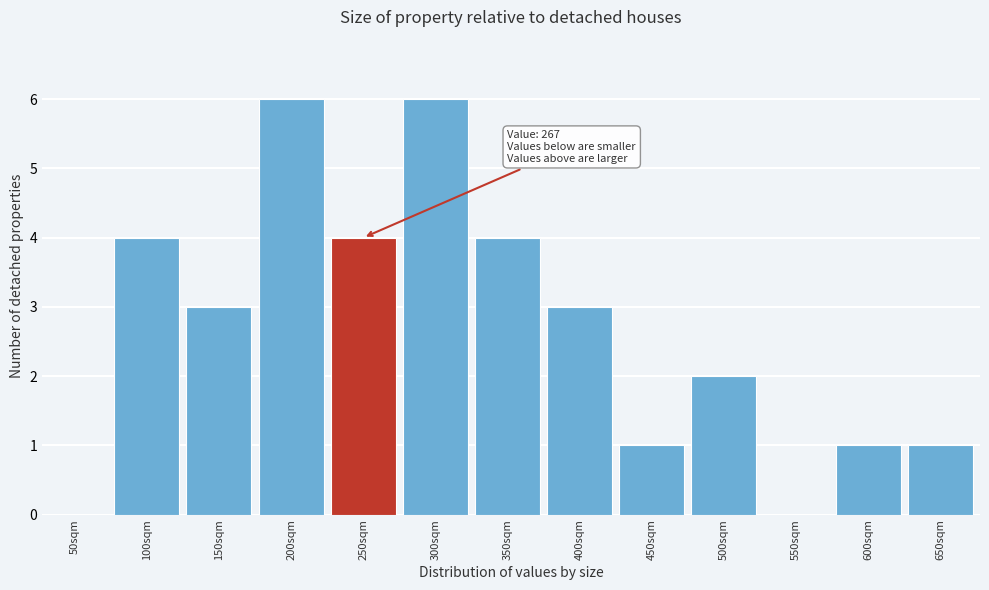

Reading left to right, extract all data points from this chart.

50sqm=0	100sqm=4	150sqm=3	200sqm=6	250sqm=4	300sqm=6	350sqm=4	400sqm=3	450sqm=1	500sqm=2	550sqm=0	600sqm=1	650sqm=1